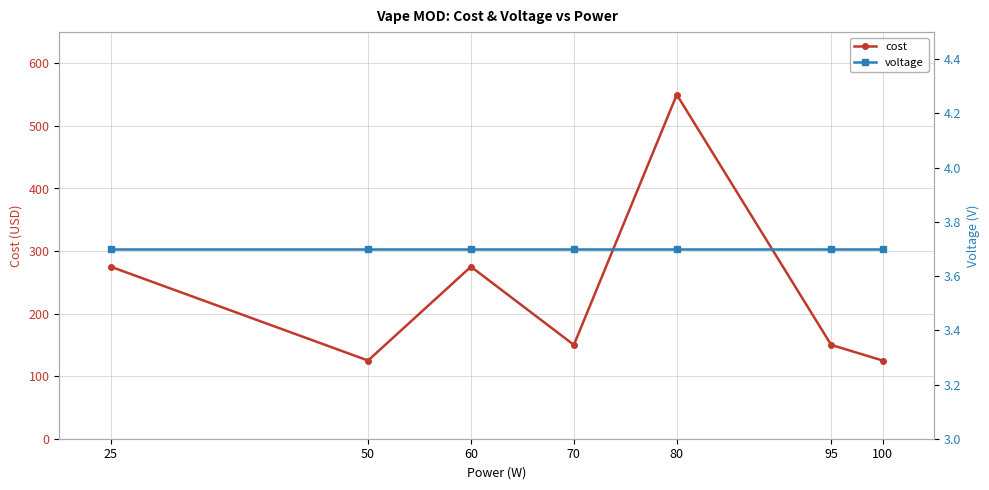

What is the maximum value for voltage?

3.7